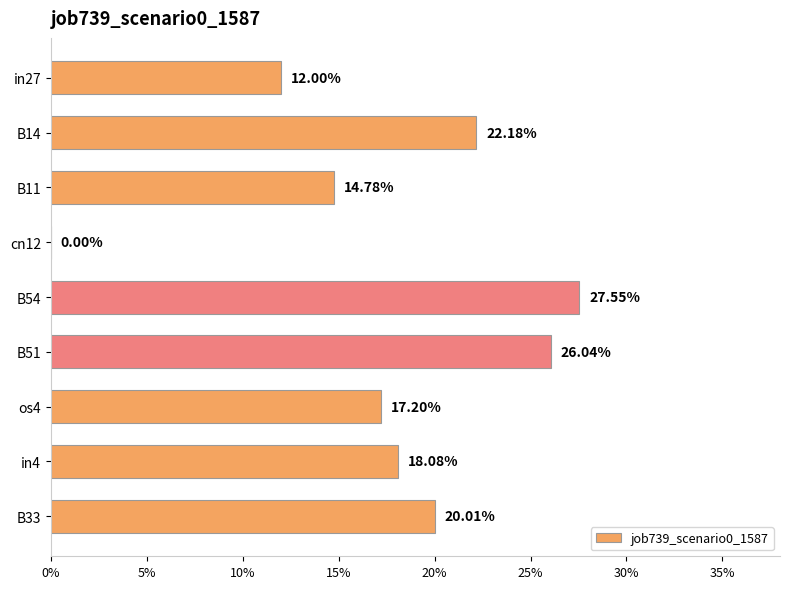

Count the number of values greater than 0.

8